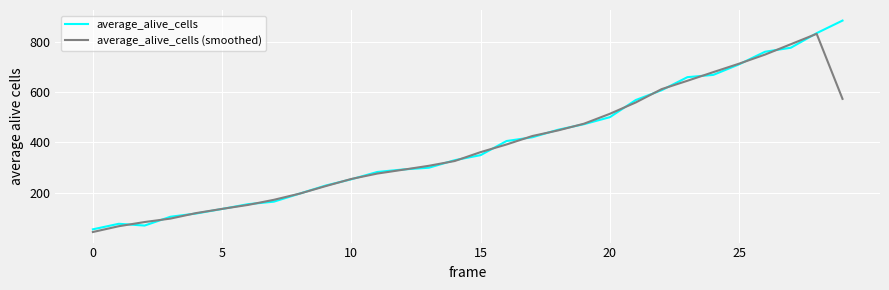

List the series in order of their peak value, highest first.

average_alive_cells, average_alive_cells (smoothed)